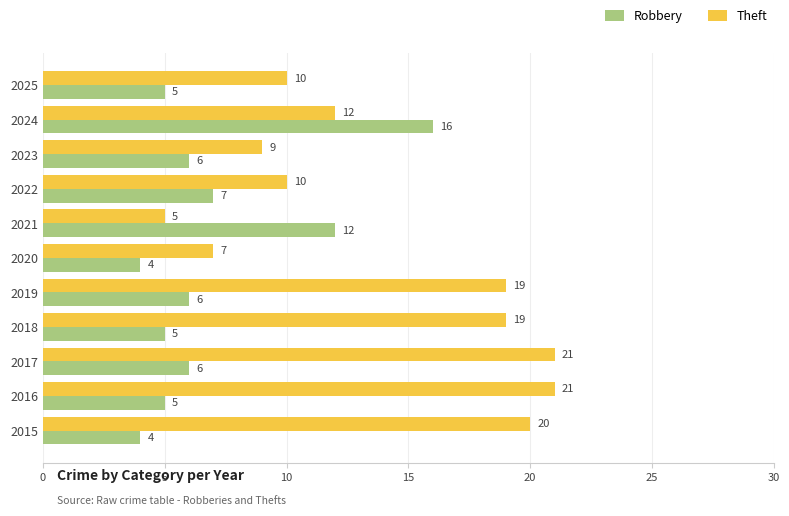

Where is Robbery nearest to the value 10?

2021